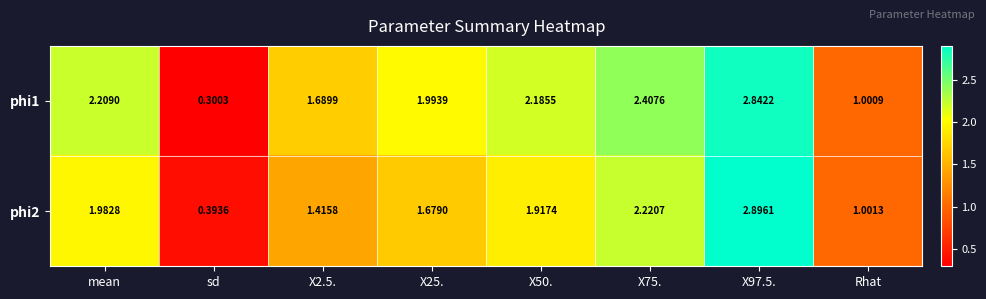

List the series in order of their peak value, highest first.

phi2, phi1